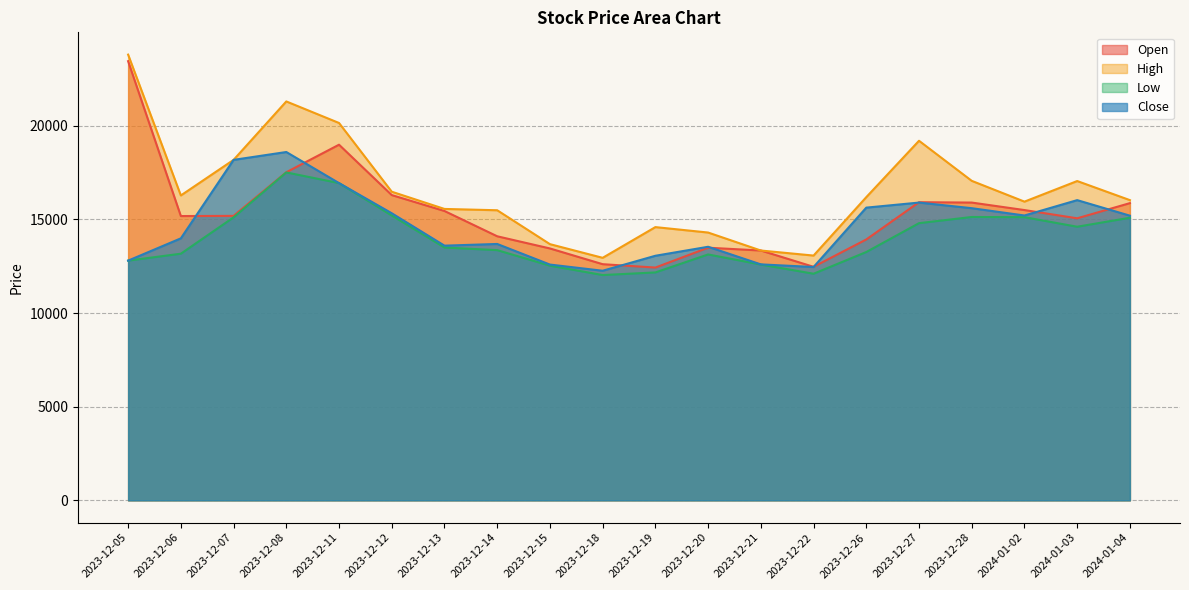

Does the chart display data point markers on the line(s)?

No